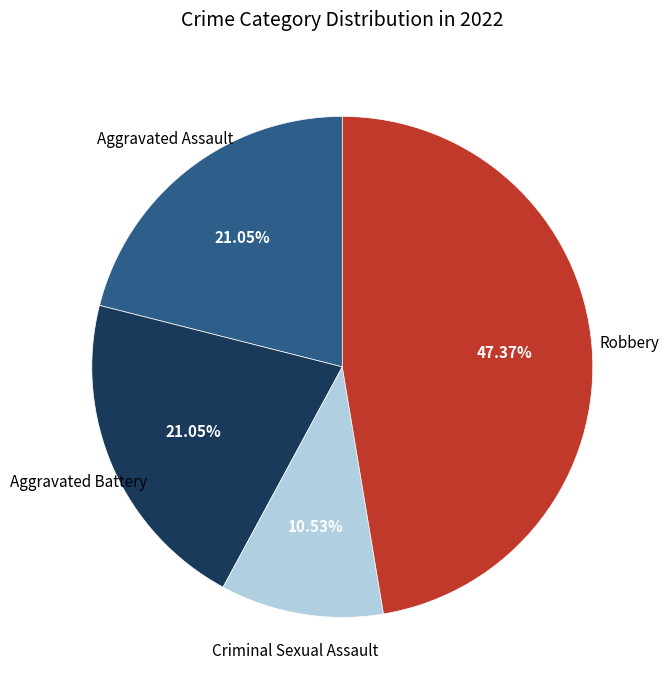

Is there a majority slice in this chart?

No